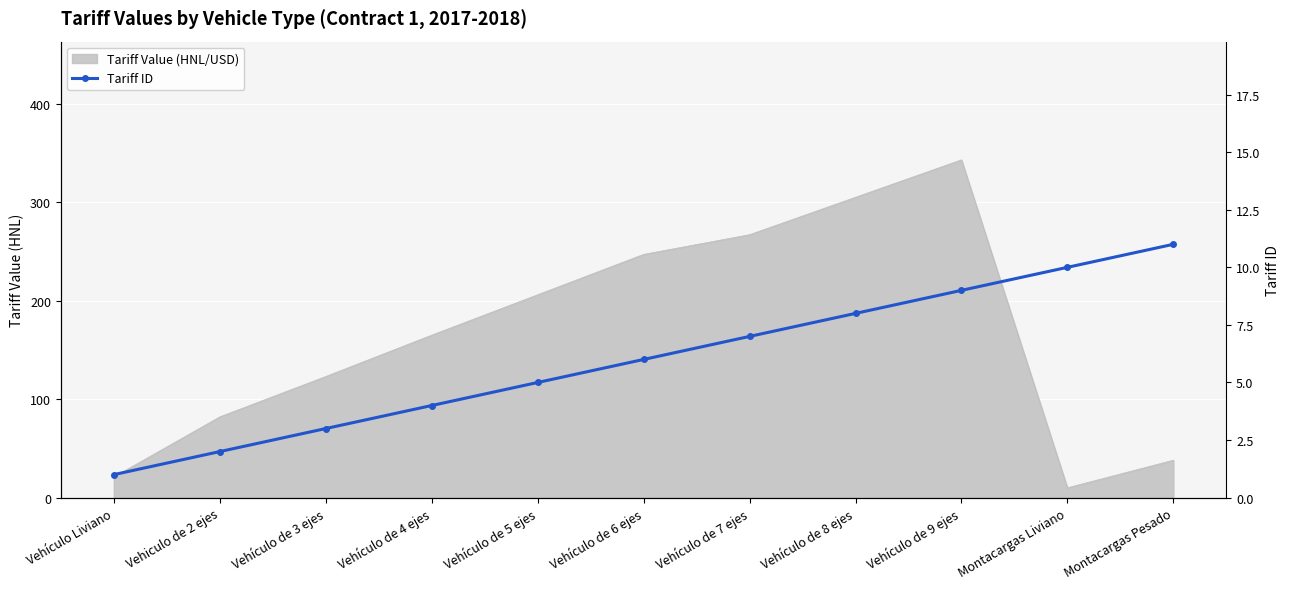

What is the difference between the second highest and minimum values?

9